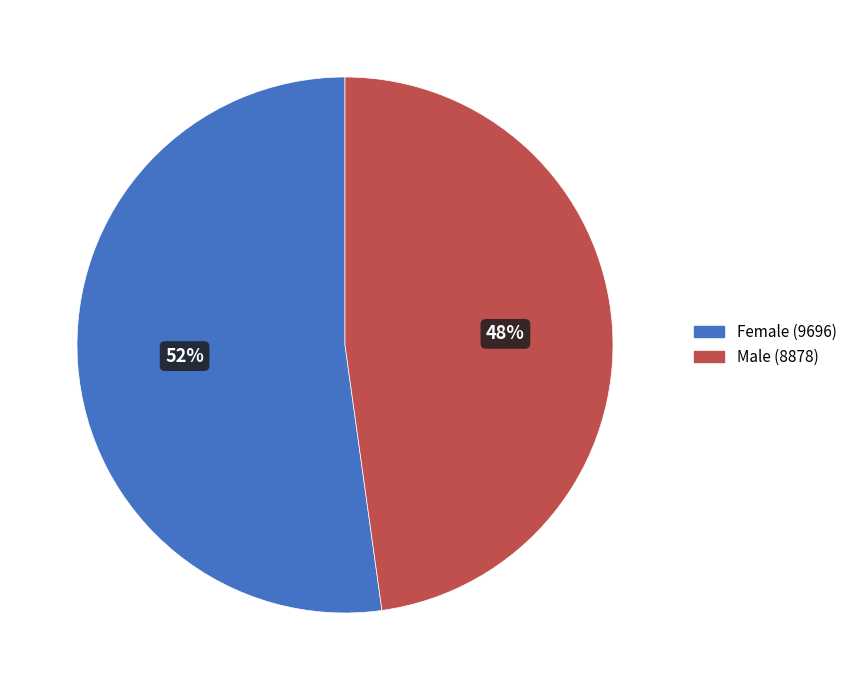

To the nearest percent, what percentage of the pie is Female?

52%